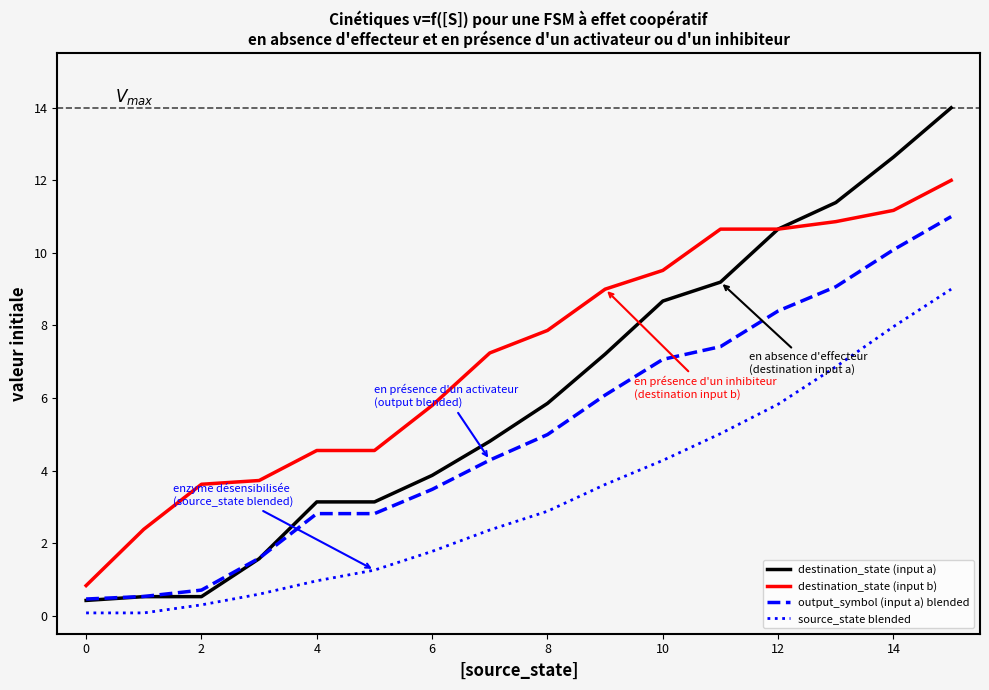

What is the greatest value displayed?

14.0